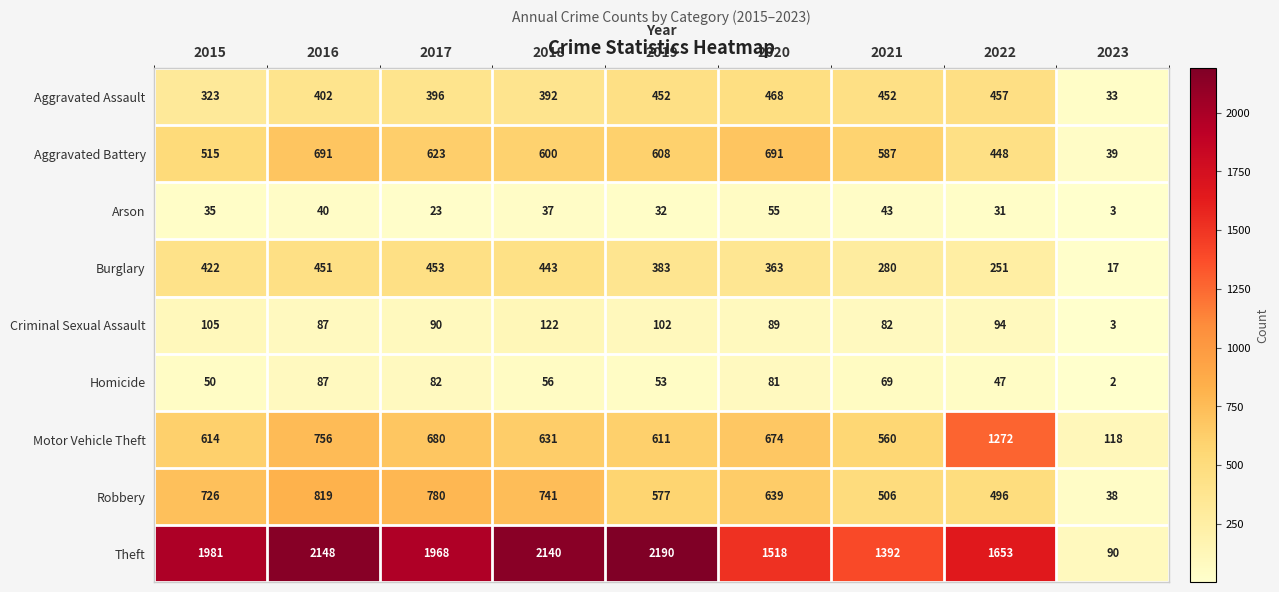

Which series has the widest spread of values?

Theft